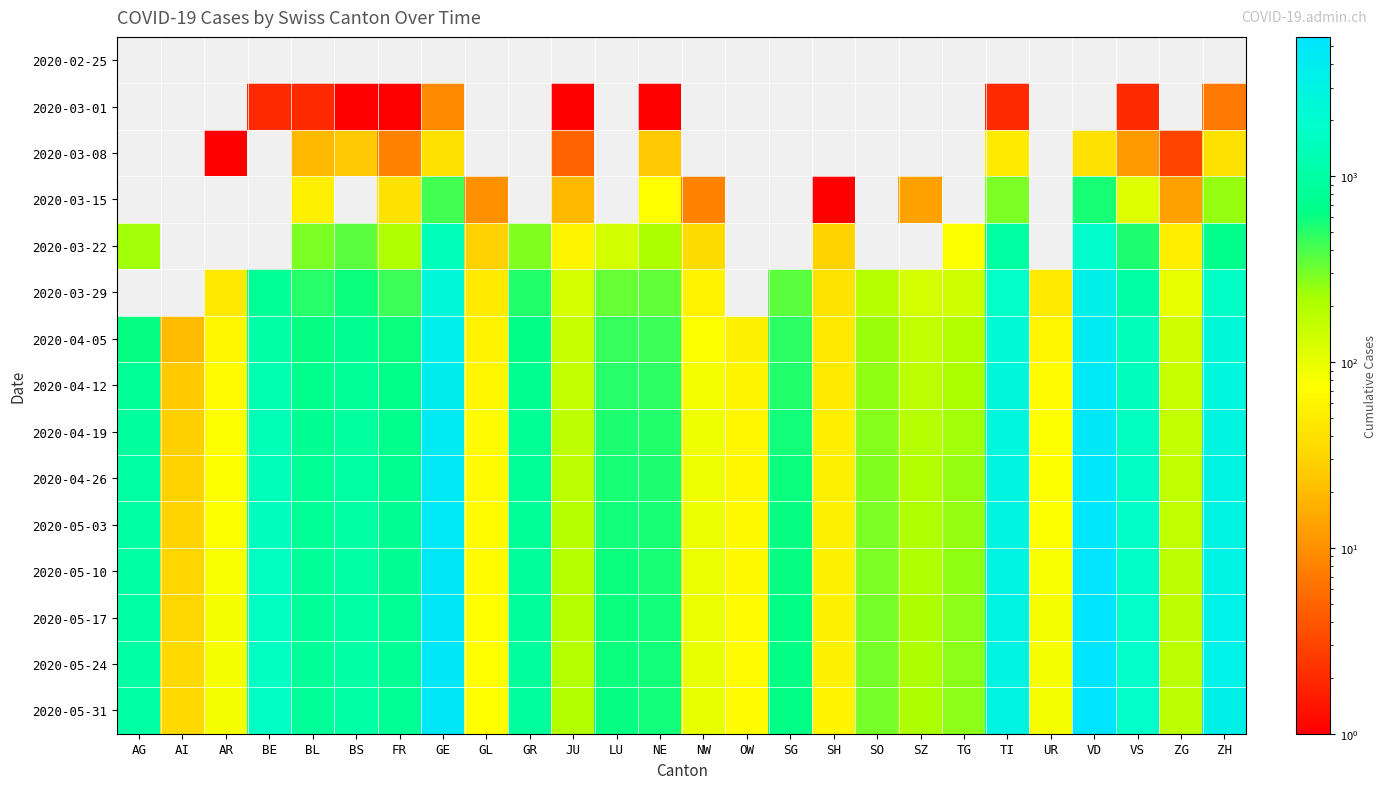

Is the value of 2020-05-10 at NW greater than the value of 2020-03-01 at NE?

Yes